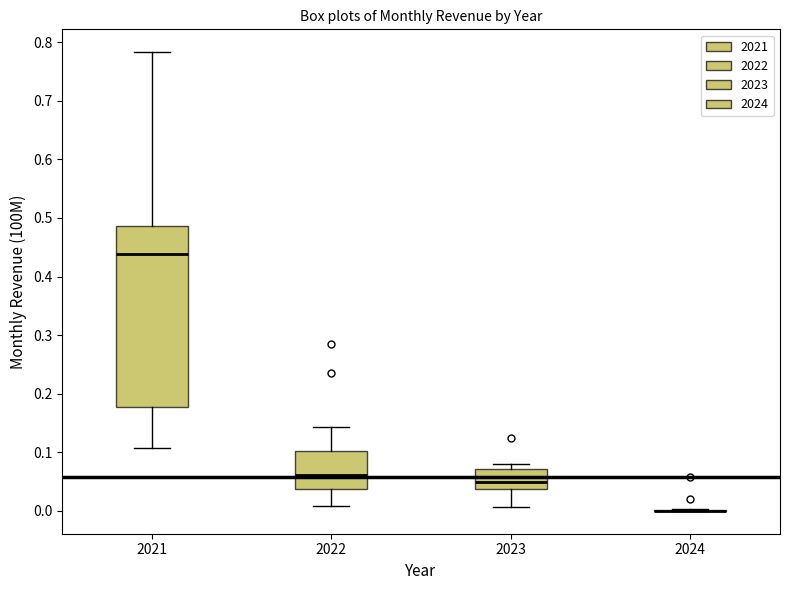

Reading left to right, read every box against the y-axis: the position of its median line, the range the box covers, and the ends of its whiskers. The values are not printed on the chart, so give them approximately, as read against the axis.

2021: median 0.44, box 0.18 to 0.49, whiskers 0.11 to 0.78
2022: median 0.06, box 0.04 to 0.10, whiskers 0.01 to 0.14
2023: median 0.05, box 0.04 to 0.07, whiskers 0.01 to 0.08
2024: box collapsed to a line at 0.00, whiskers 0.00 to 0.00